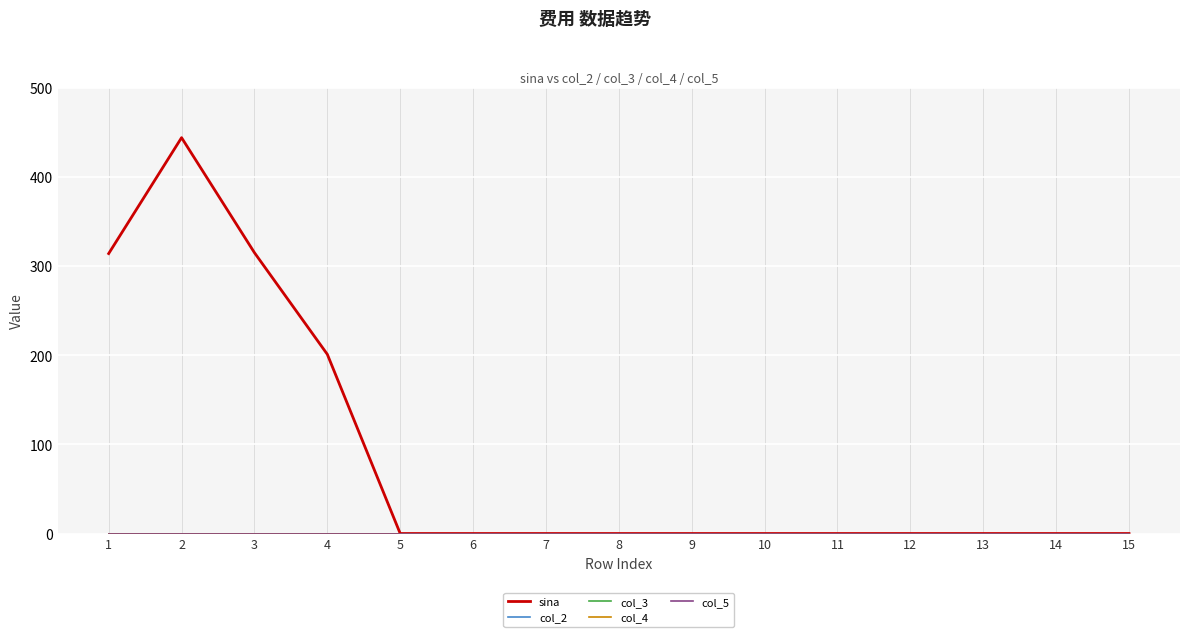

Reading left to right, transcribe all the data shown in this chart.

sina: 314	444	315	201	0	0	0	0	0	0	0	0	0	0	0
col_2: 0	0	0	0	0	0	0	0	0	0	0	0	0	0	0
col_3: 0	0	0	0	0	0	0	0	0	0	0	0	0	0	0
col_4: 0	0	0	0	0	0	0	0	0	0	0	0	0	0	0
col_5: 0	0	0	0	0	0	0	0	0	0	0	0	0	0	0